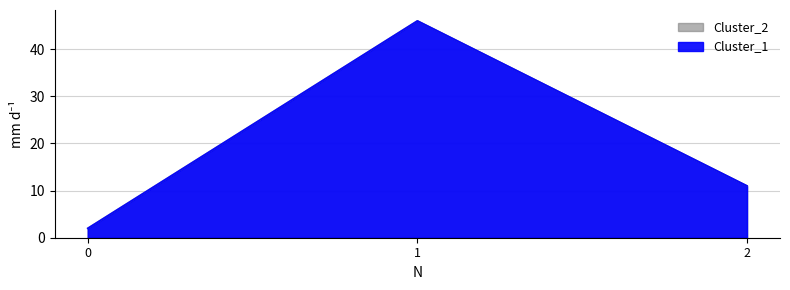

What is the total value across all series at 1?

92